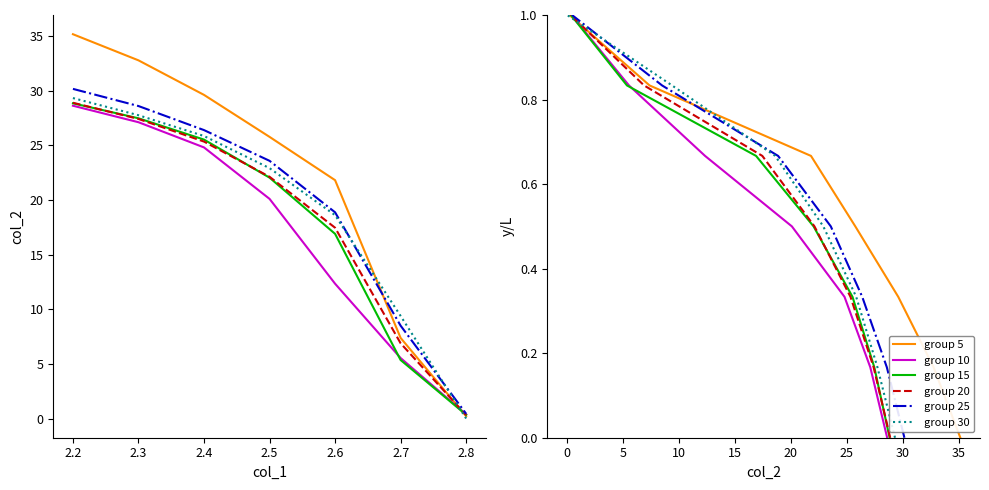

What are all the series names shown in the legend?

group 5, group 10, group 15, group 20, group 25, group 30